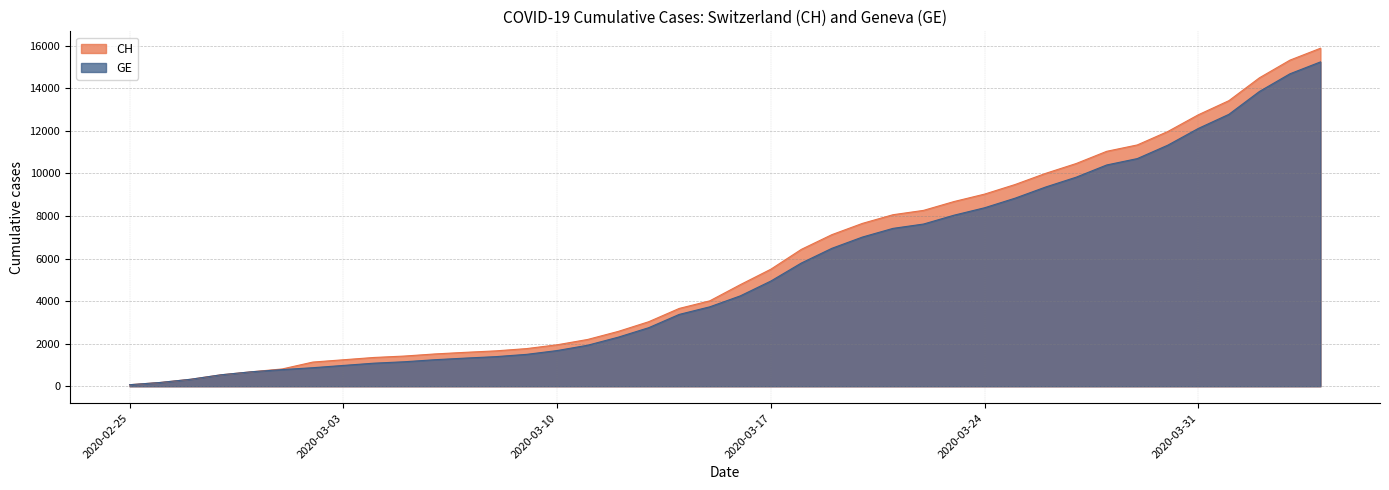

What is the difference between the maximum and minimum values in the CH series?

15811